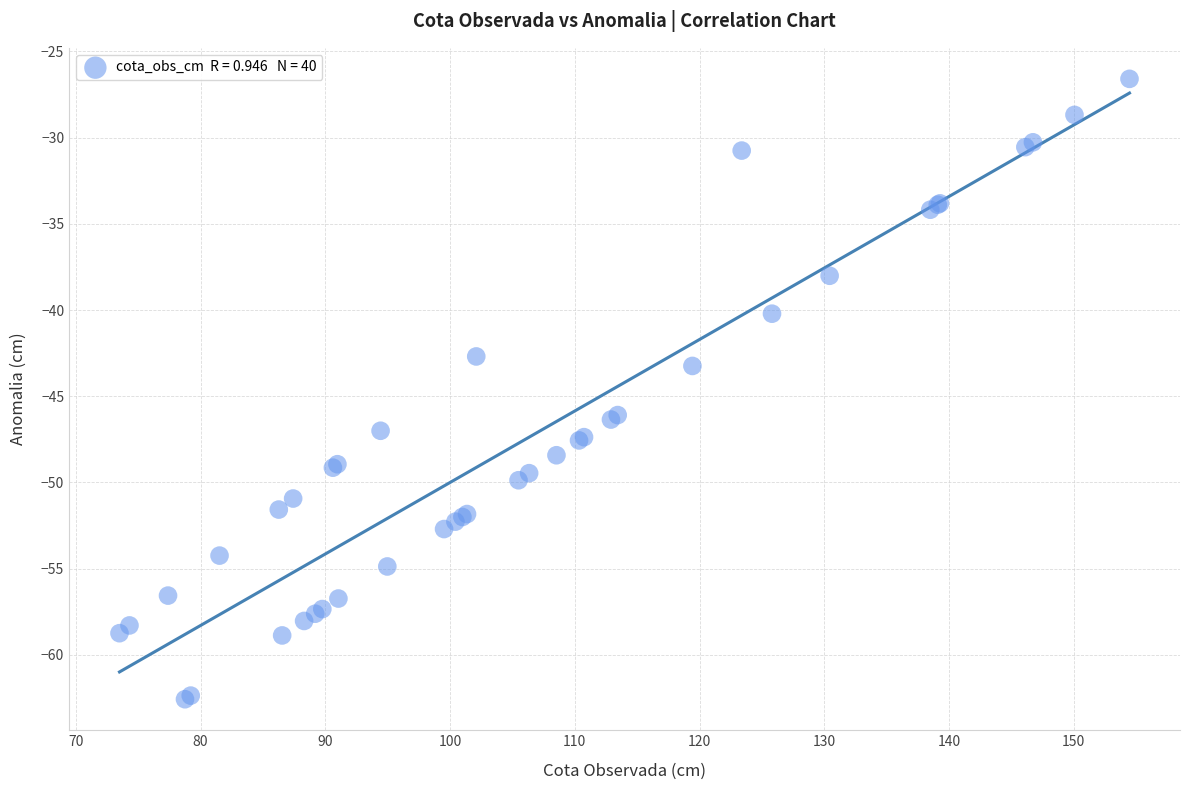

What Y value in the scatter plot is closest to -44?

-43.2